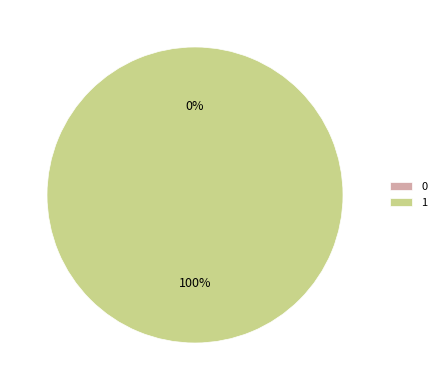

To the nearest percent, what percentage of the pie is 1?

100%